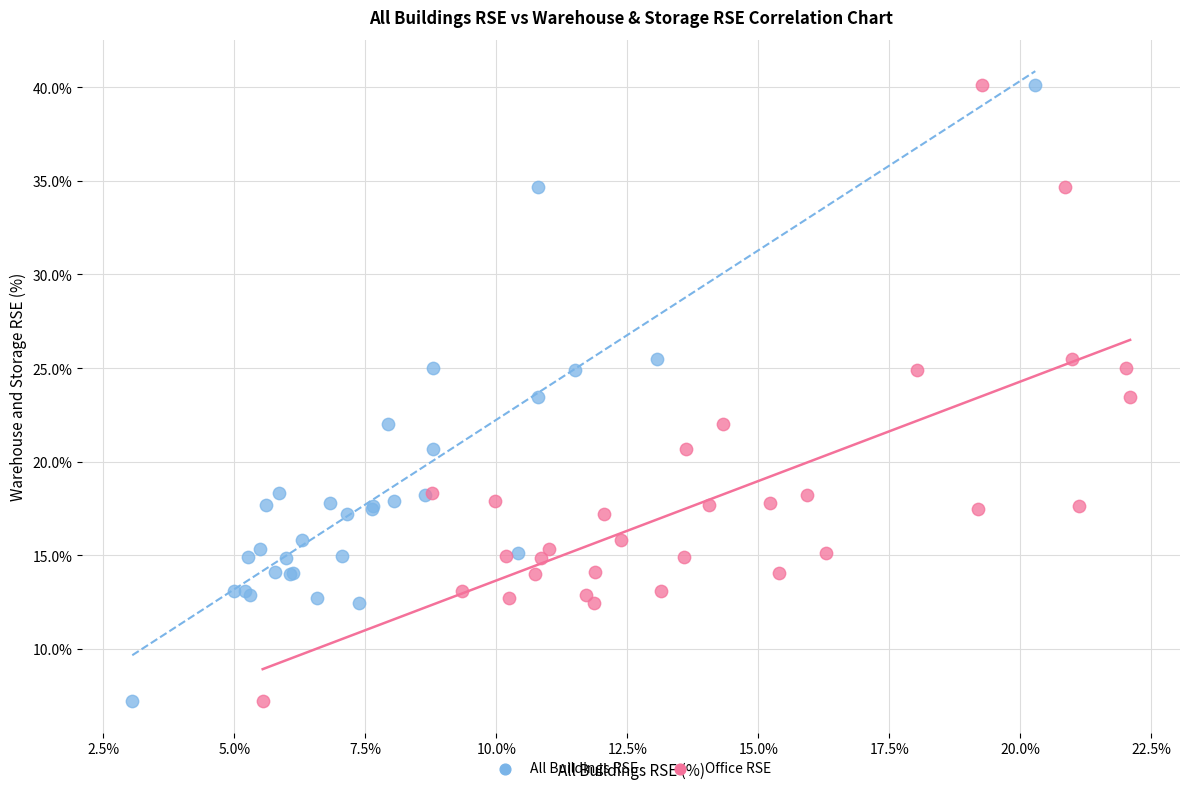

What are all the series names shown in the legend?

All Buildings RSE, Office RSE